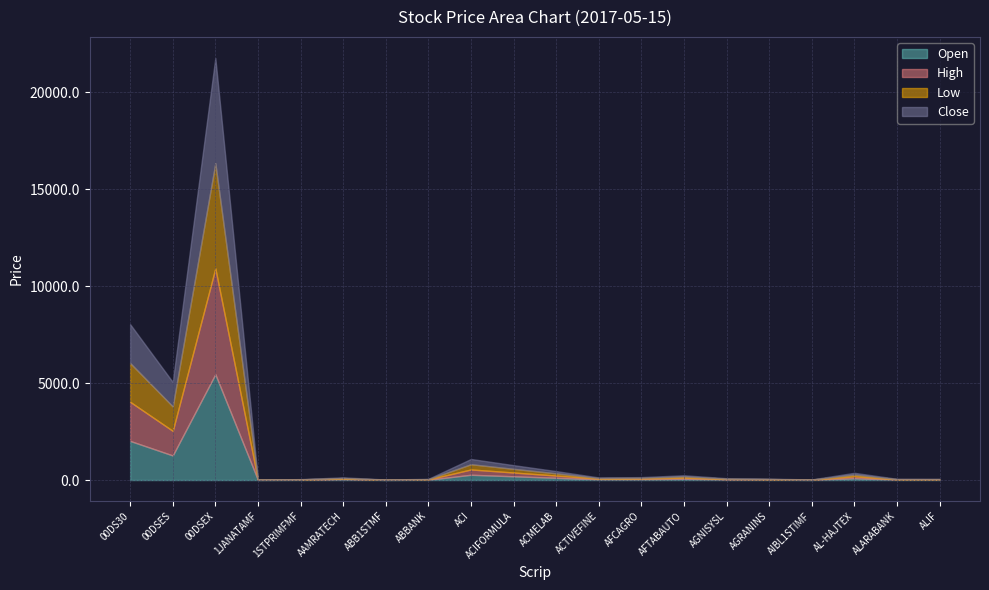

What is the highest value of the Low series?

5424.1